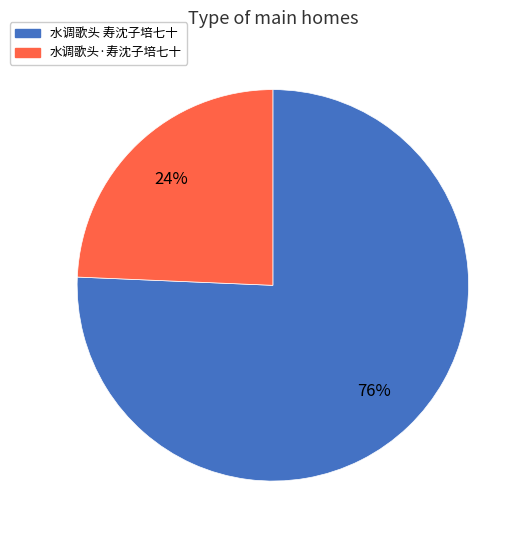

Combined, do 水调歌头·寿沈子培七十 and 水调歌头 寿沈子培七十 account for over 50%?

Yes